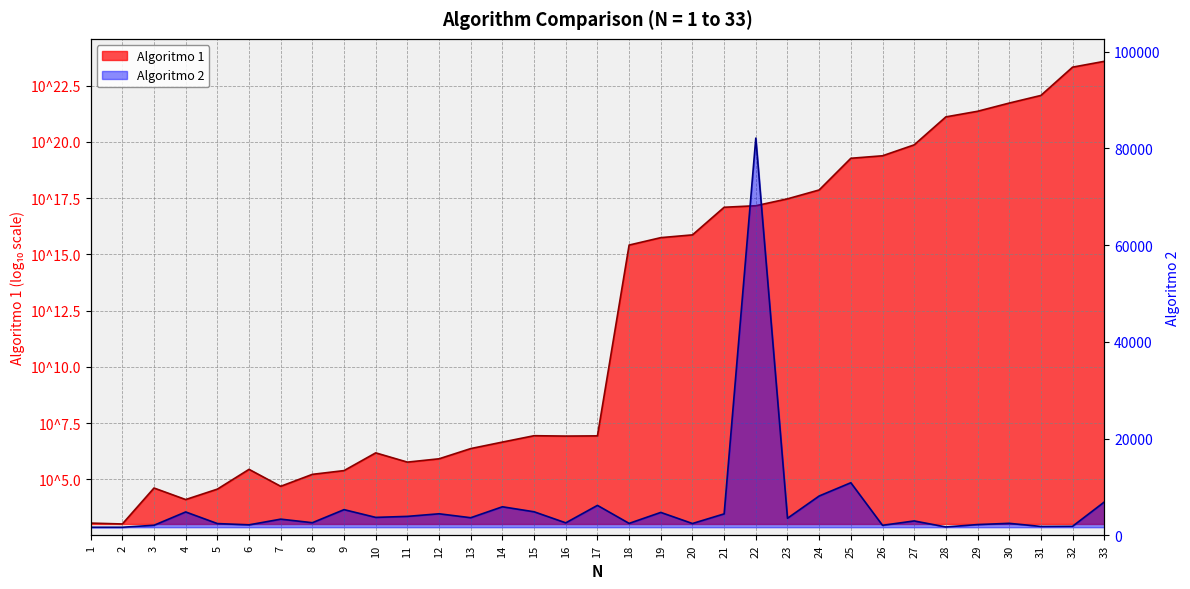

Where is the first local minimum?

6